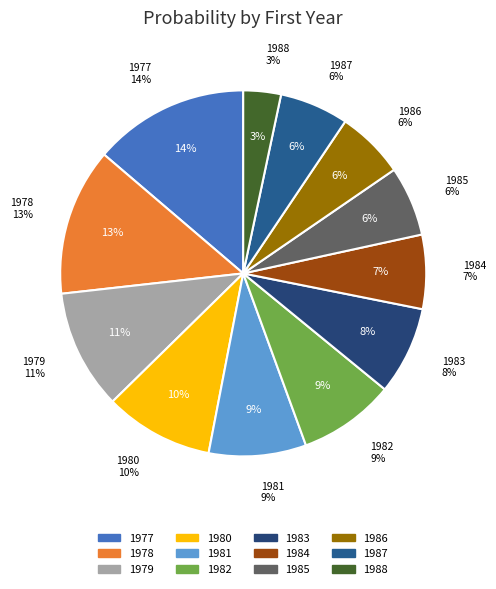

To the nearest percent, what percentage of the pie is 1979?

11%